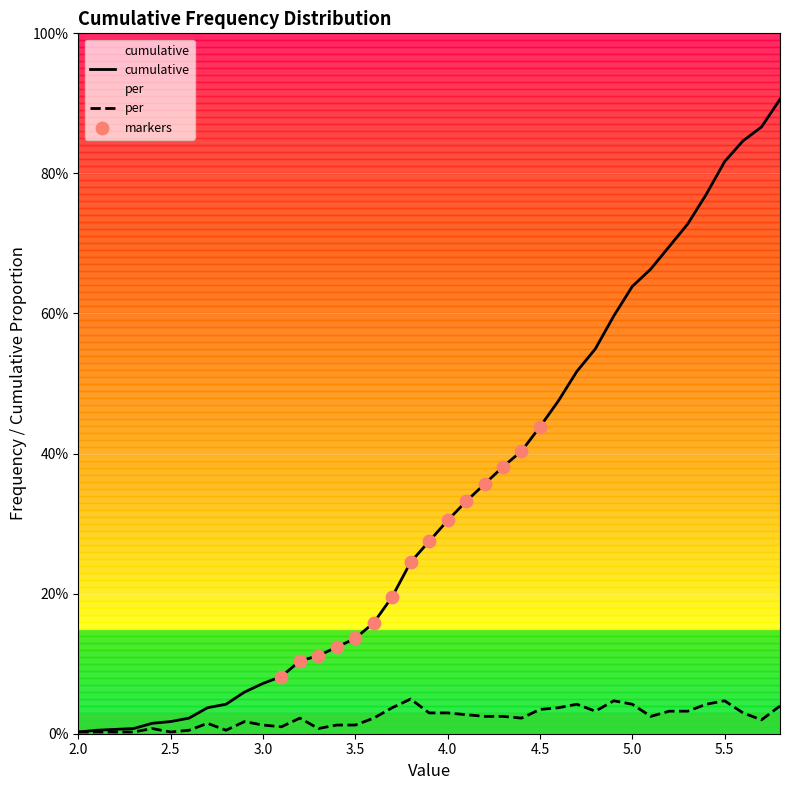

Which series has the largest total across all categories?

cumulative